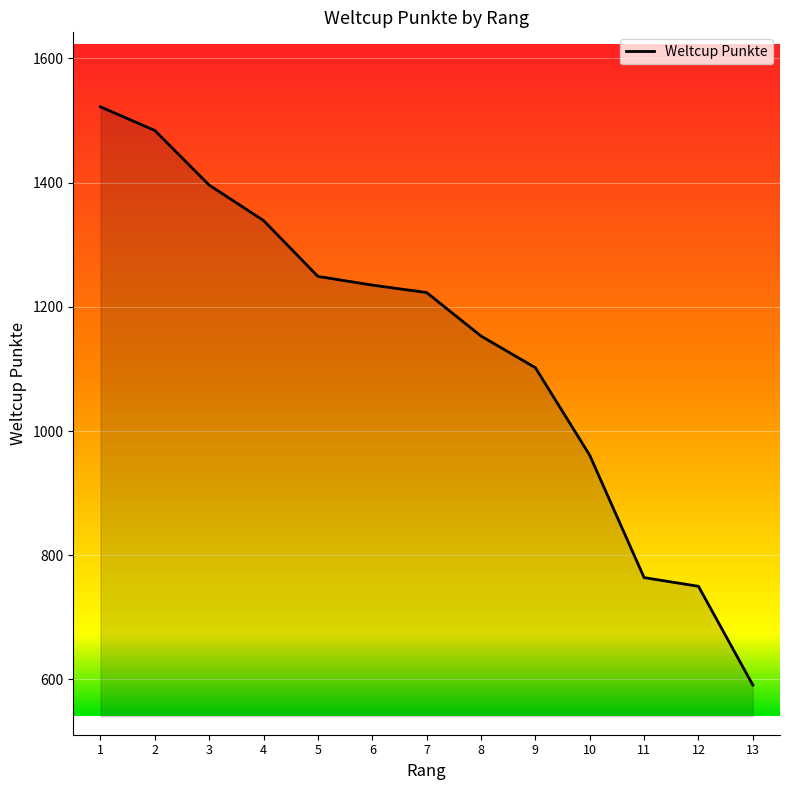

Is it true that the value at 2 is 1484?

True